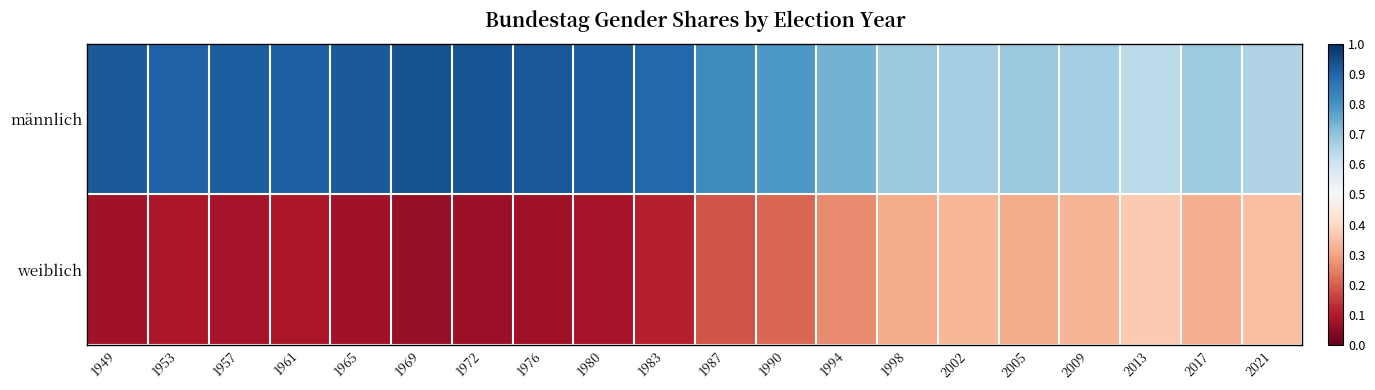

Reading left to right, extract all data points from this chart.

männlich: 1949=0.9	1953=0.9	1957=0.9	1961=0.9	1965=0.9	1969=0.9	1972=0.9	1976=0.9	1980=0.9	1983=0.9	1987=0.8	1990=0.8	1994=0.7	1998=0.7	2002=0.7	2005=0.7	2009=0.7	2013=0.6	2017=0.7	2021=0.6
weiblich: 1949=0.1	1953=0.1	1957=0.1	1961=0.1	1965=0.1	1969=0.1	1972=0.1	1976=0.1	1980=0.1	1983=0.1	1987=0.2	1990=0.2	1994=0.3	1998=0.3	2002=0.3	2005=0.3	2009=0.3	2013=0.4	2017=0.3	2021=0.4